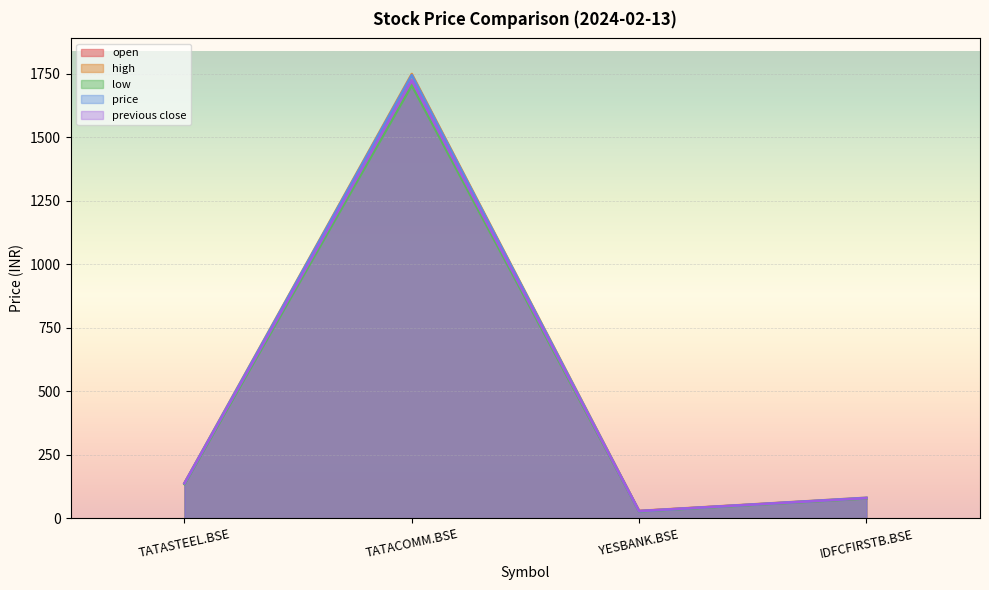

Which series has the largest total across all categories?

high